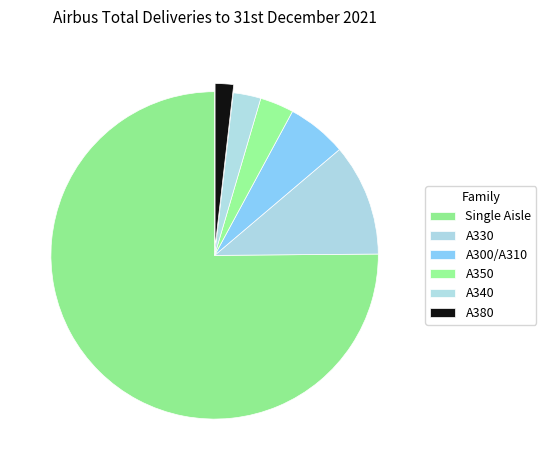

To the nearest percent, what is the average slice percentage?

17%